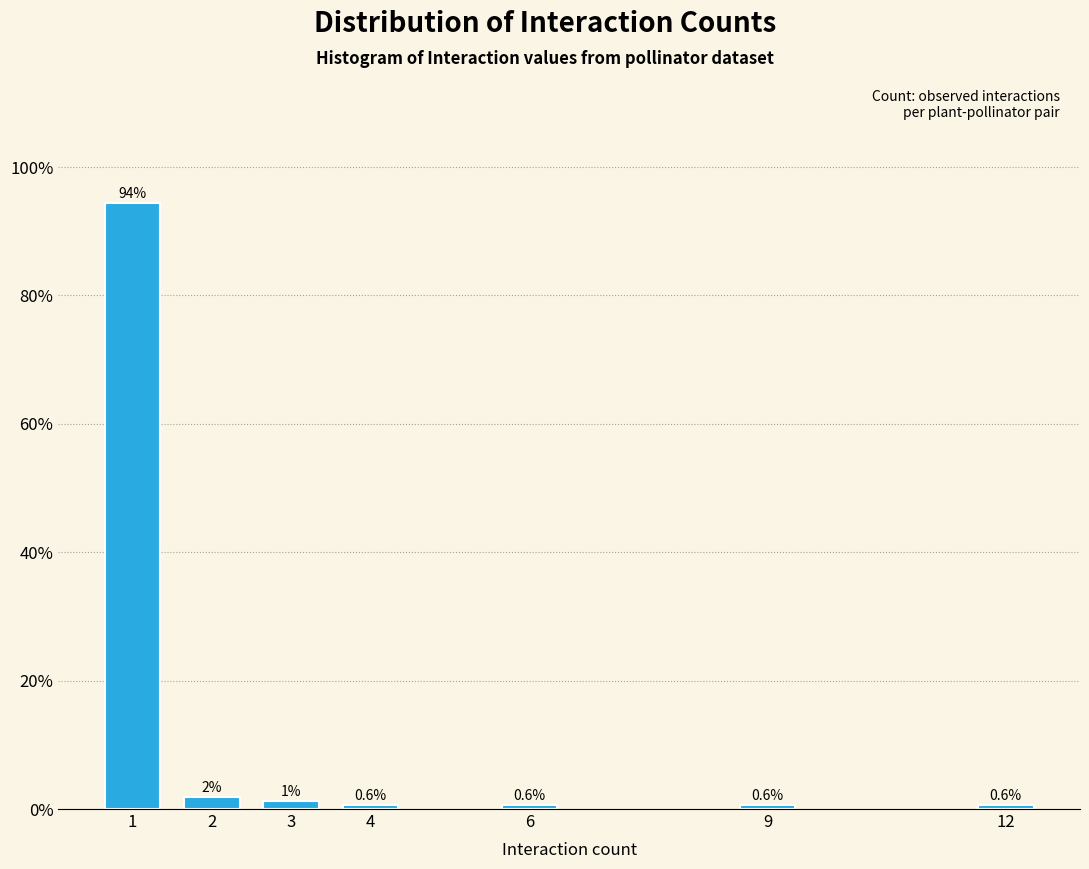

What is the approximate value at 12?

0.6